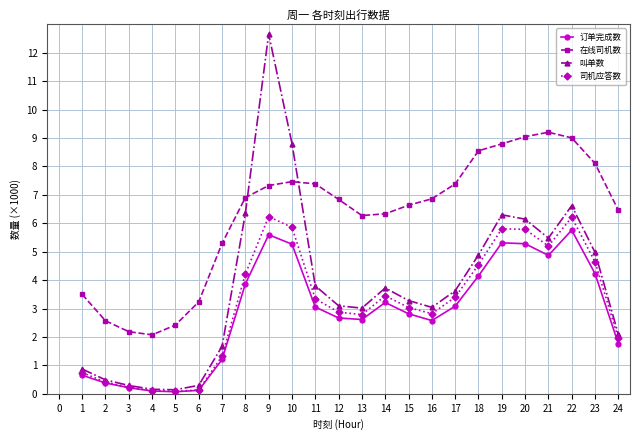

What is the value of the 在线司机数 point at the 22nd from the left?

9.0